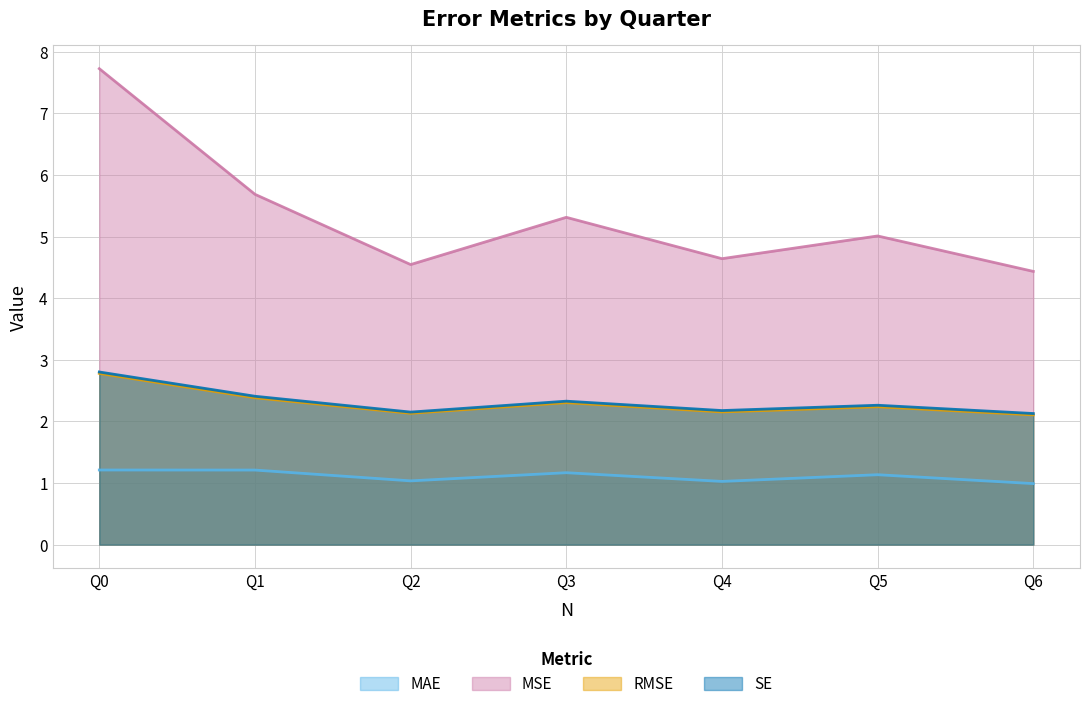

What is the sum of all MAE values?

7.8